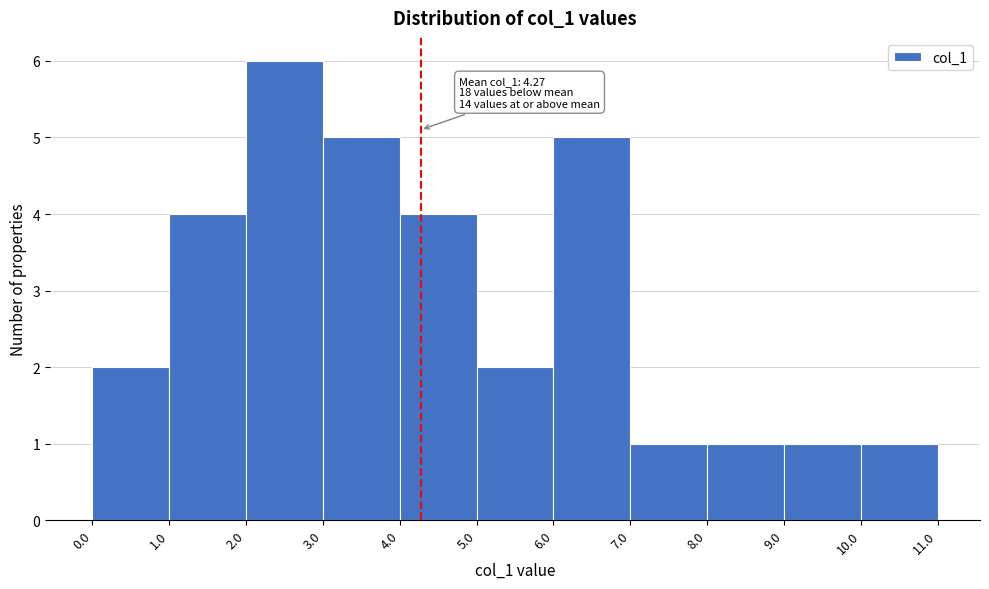

Over which range of the x-axis is the bar tallest?

2.0 to 3.0